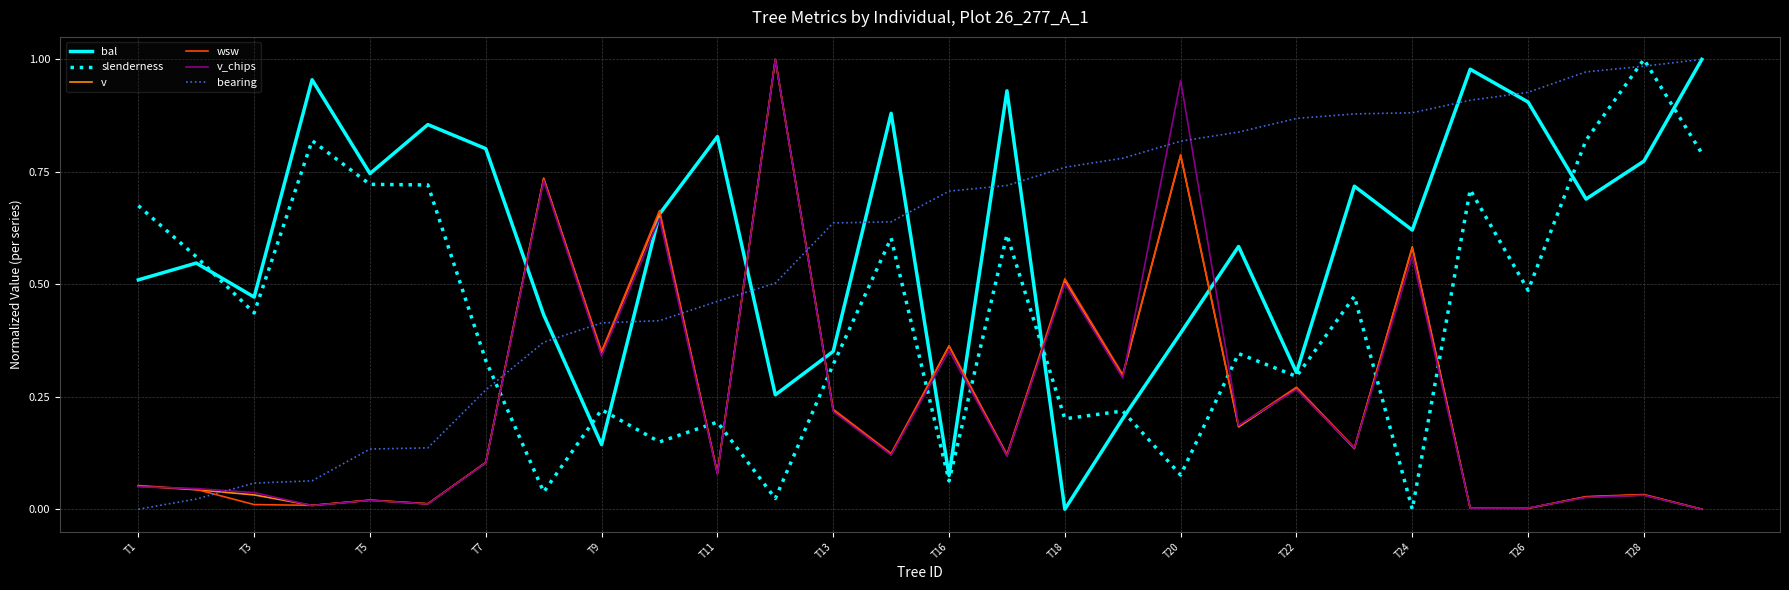

Which series ends up on top after the final intersection of slenderness and v_chips?

slenderness